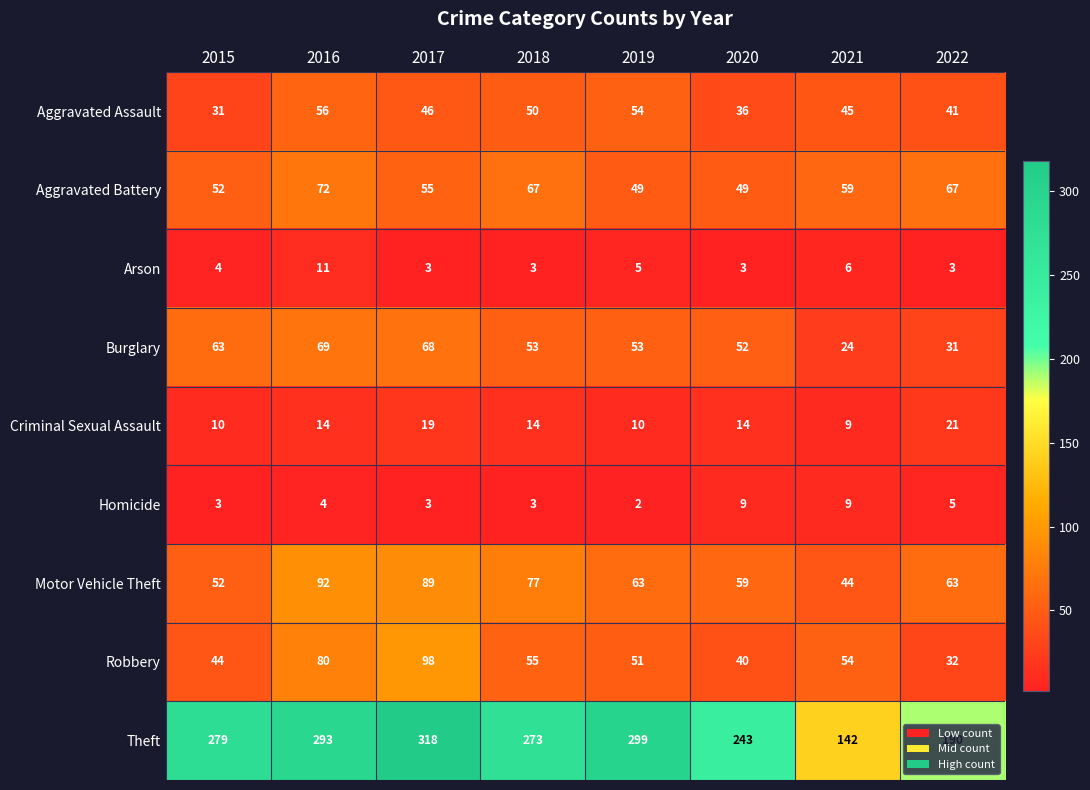

The value of Robbery at 2017 is 98. True or false?

True